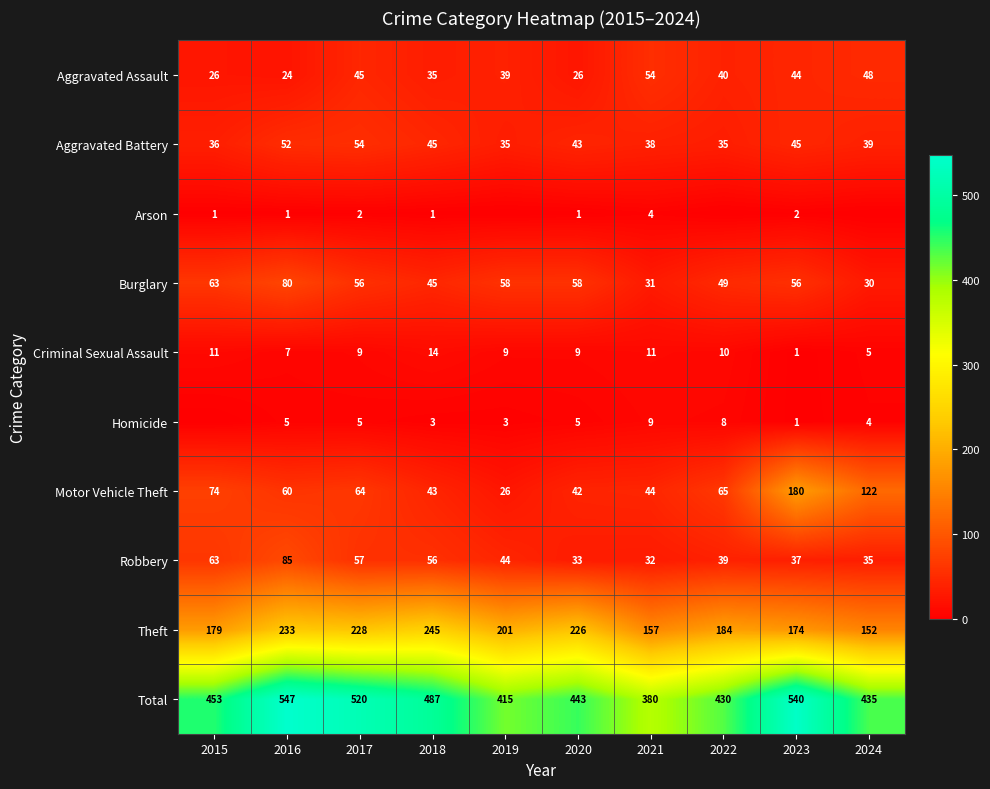

What is the difference between the Aggravated Assault values at 2018 and 2023?

9